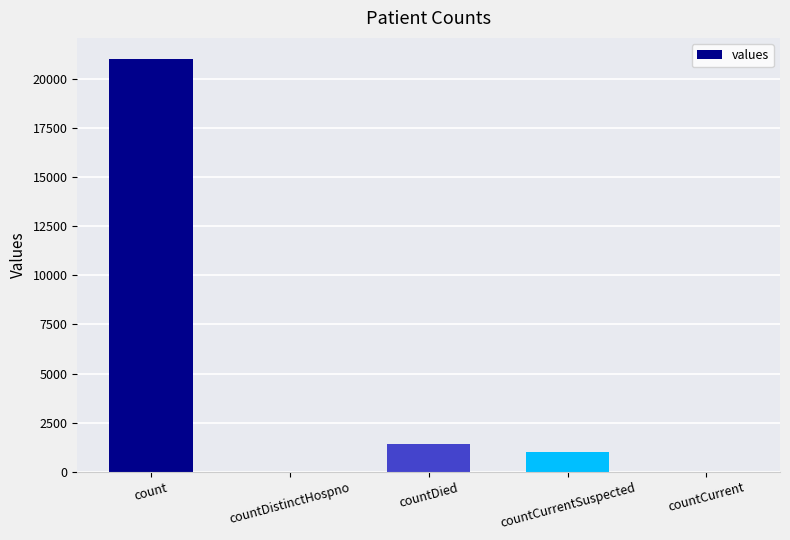

Which has a higher value, countDied or countCurrent?

countDied